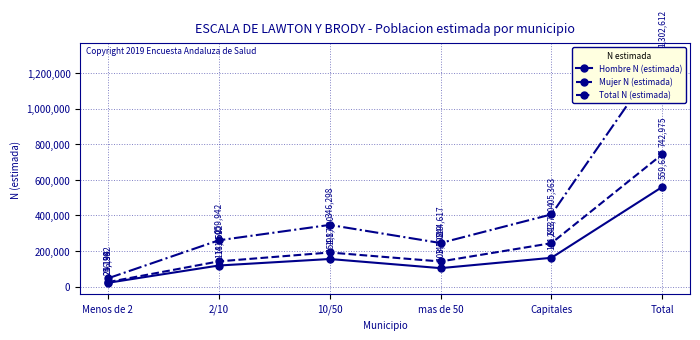

At which category is the sum across all series the highest?

Total